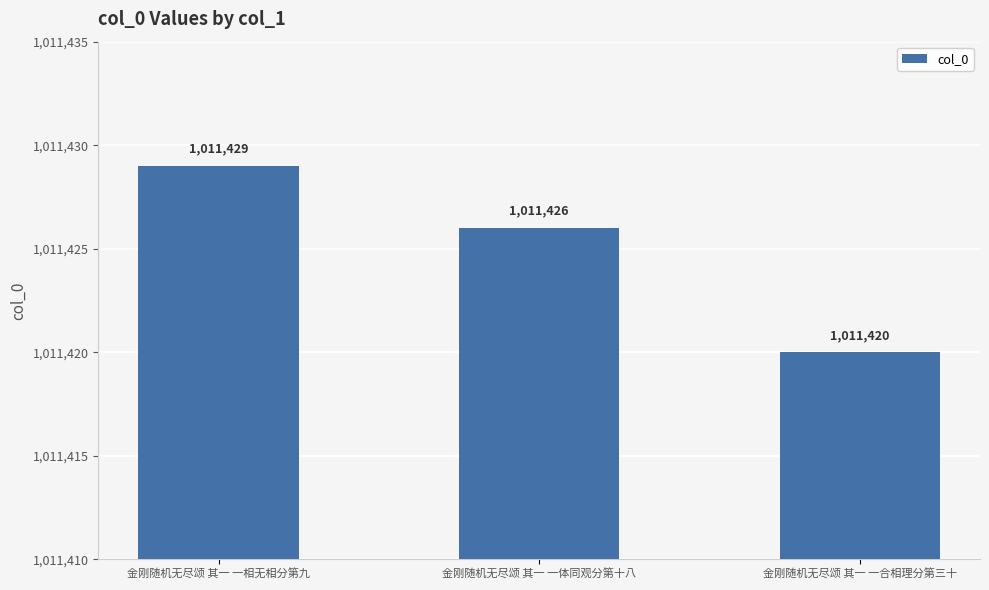

Where is the data nearest to the value 1011424?

金刚随机无尽颂 其一 一体同观分第十八